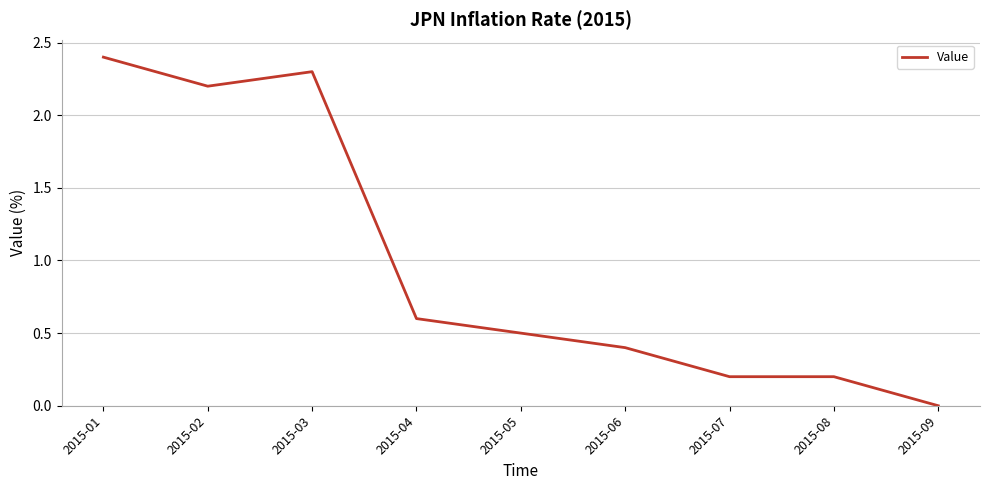

At which category does the data reach its first local peak?

2015-03